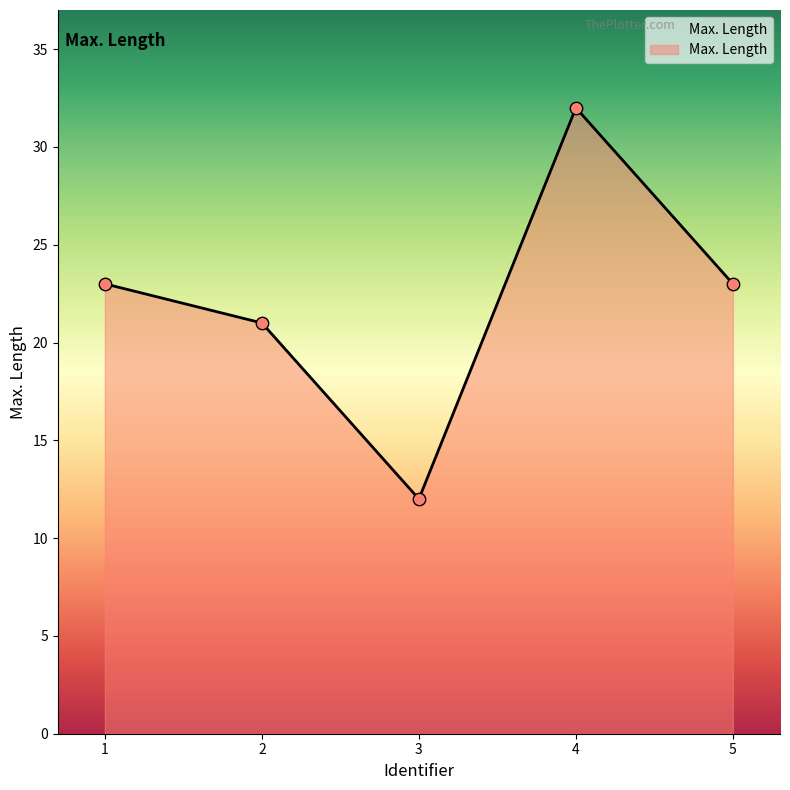

Approximately how many times larger is the value at 4 compared to 5?

1.4